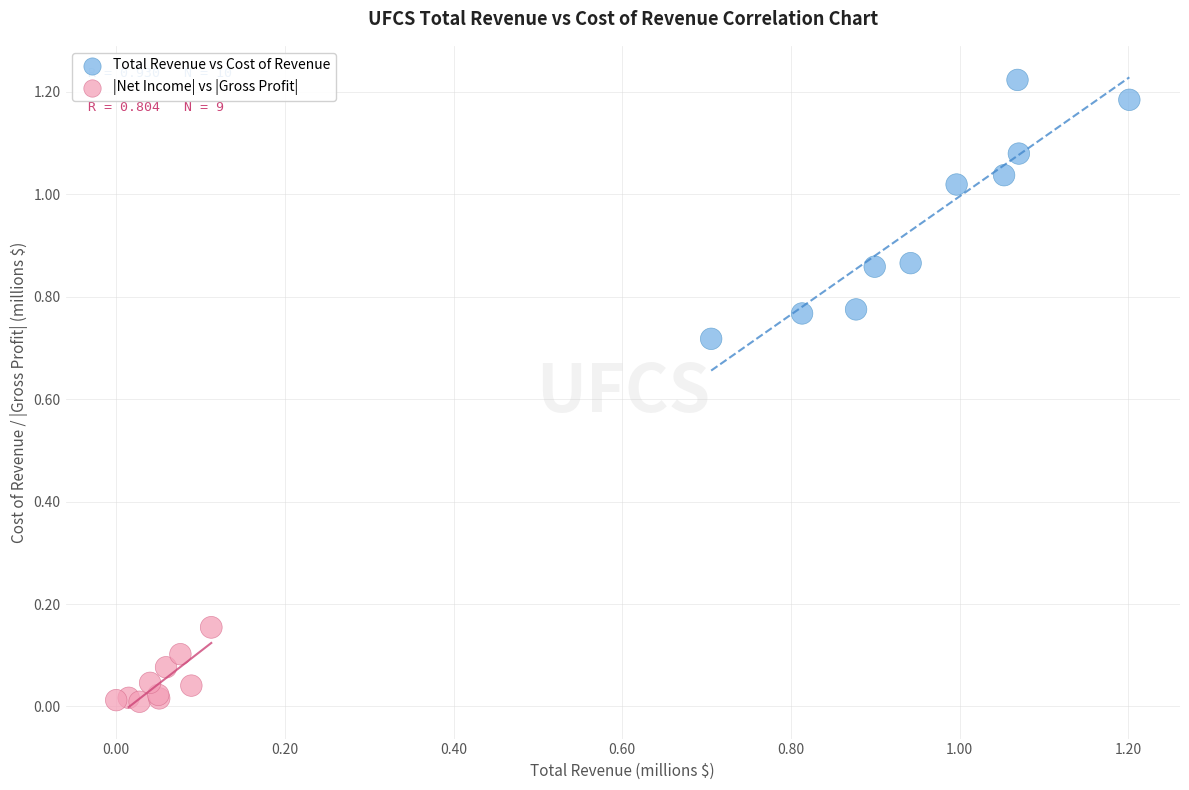

Which series has the largest Y range (max minus min)?

Total Revenue vs Cost of Revenue